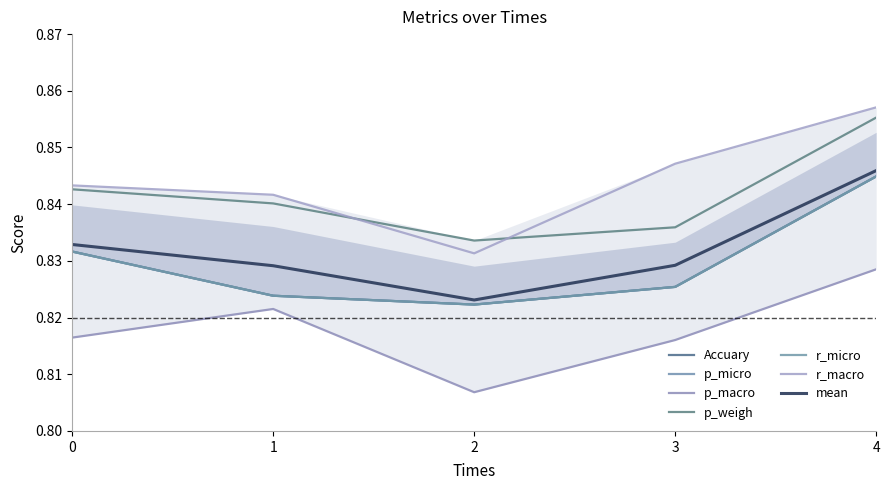

At which category does p_macro reach its first local peak?

1